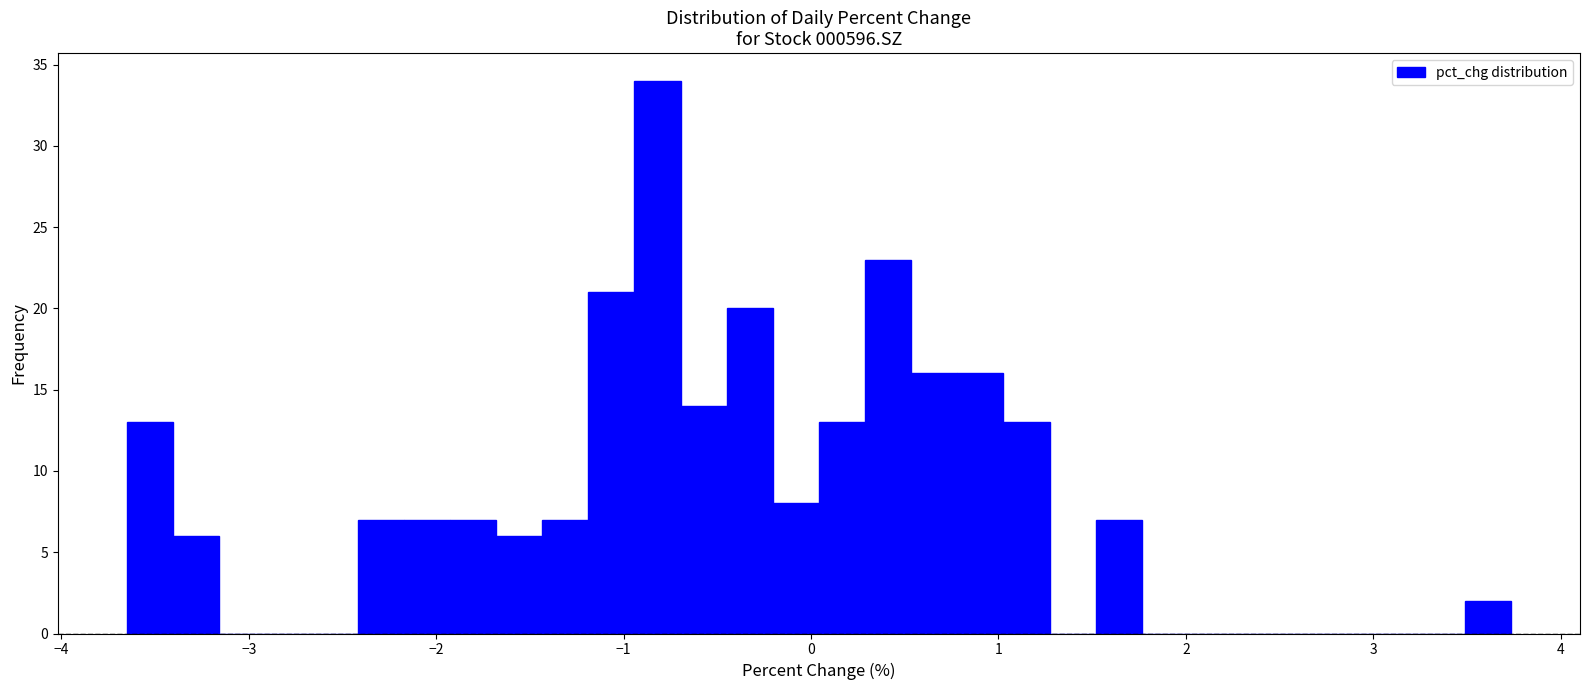

Around what value on the x-axis is the tallest bar? Give the approximate position of its centre, as read against the axis.

-0.8